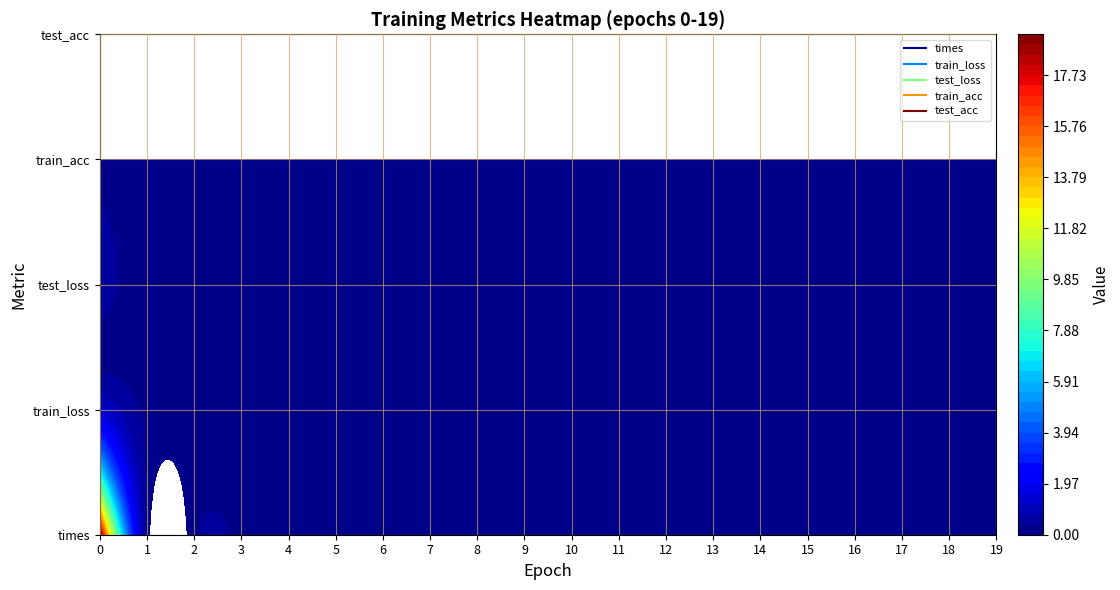

Rank the series at 18 from highest to lowest value.

times, train_loss, test_loss, train_acc, test_acc